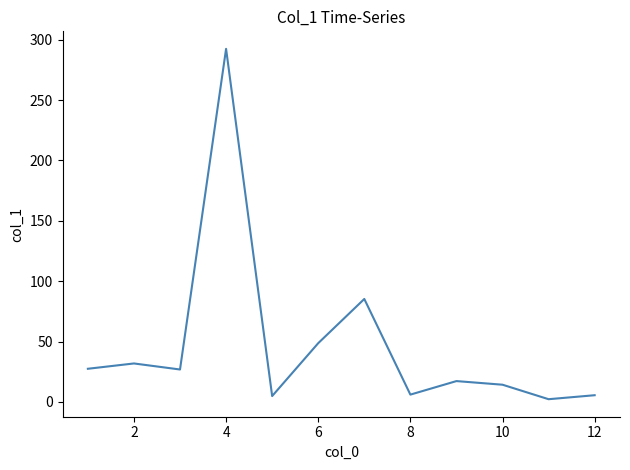

What is the greatest value displayed?

292.4